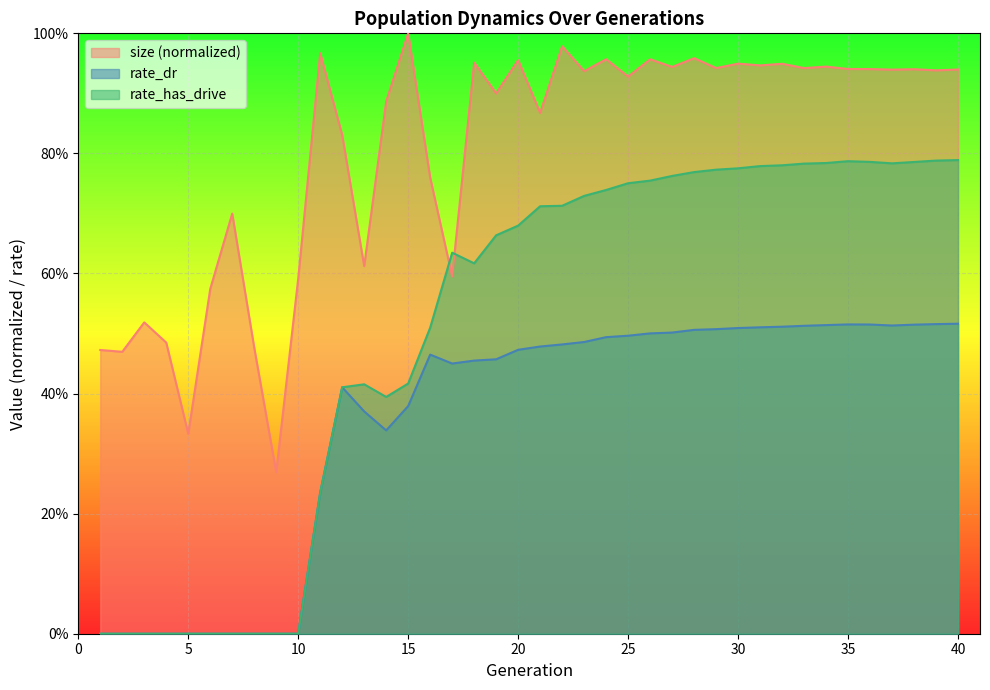

How many distinct data groups are displayed?

3